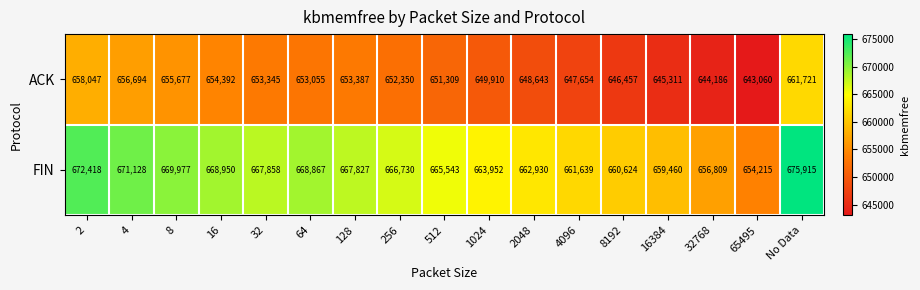

At which category is the sum across all series the highest?

No Data